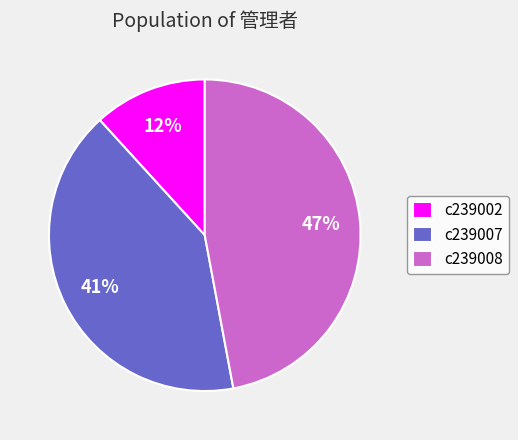

True or false: c239007 accounts for 41% of the total.

True